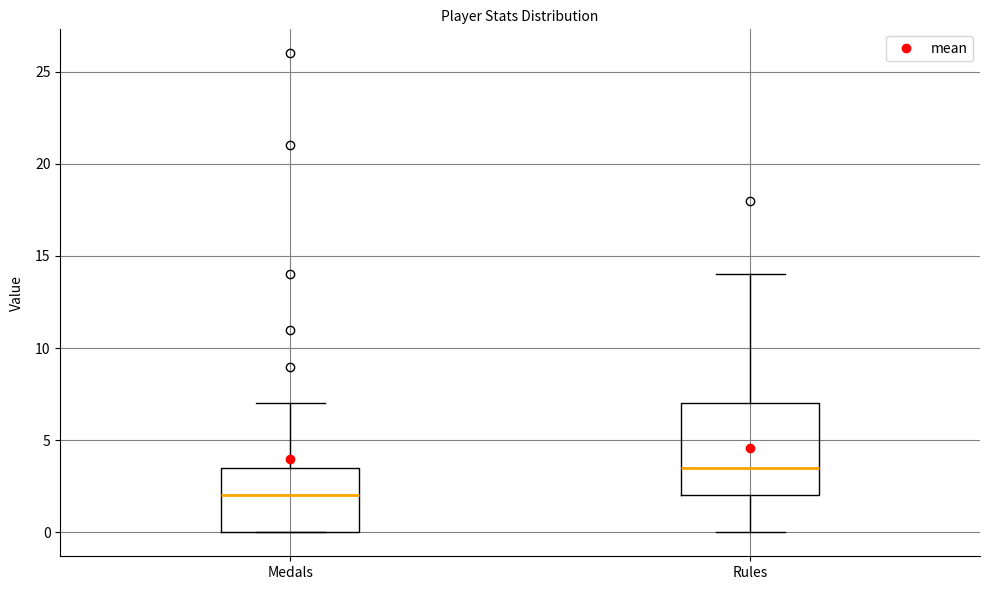

Reading left to right, transcribe this box plot: for each box, give where its median line is, the range the box spans, and where its two whiskers end, as read against the y-axis. The values are not printed on the chart, so give them approximately, as read against the axis.

Medals: median 2.0, box 0.0 to 3.5, whiskers 0.0 to 7.0
Rules: median 3.5, box 2.0 to 7.0, whiskers 0.0 to 14.0